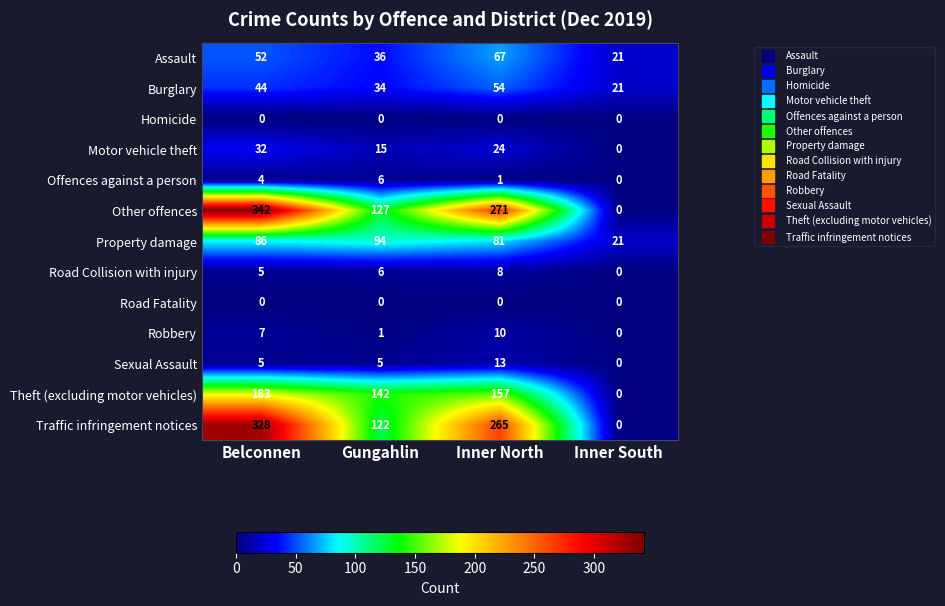

Where is Burglary nearest to the value 37?

Gungahlin